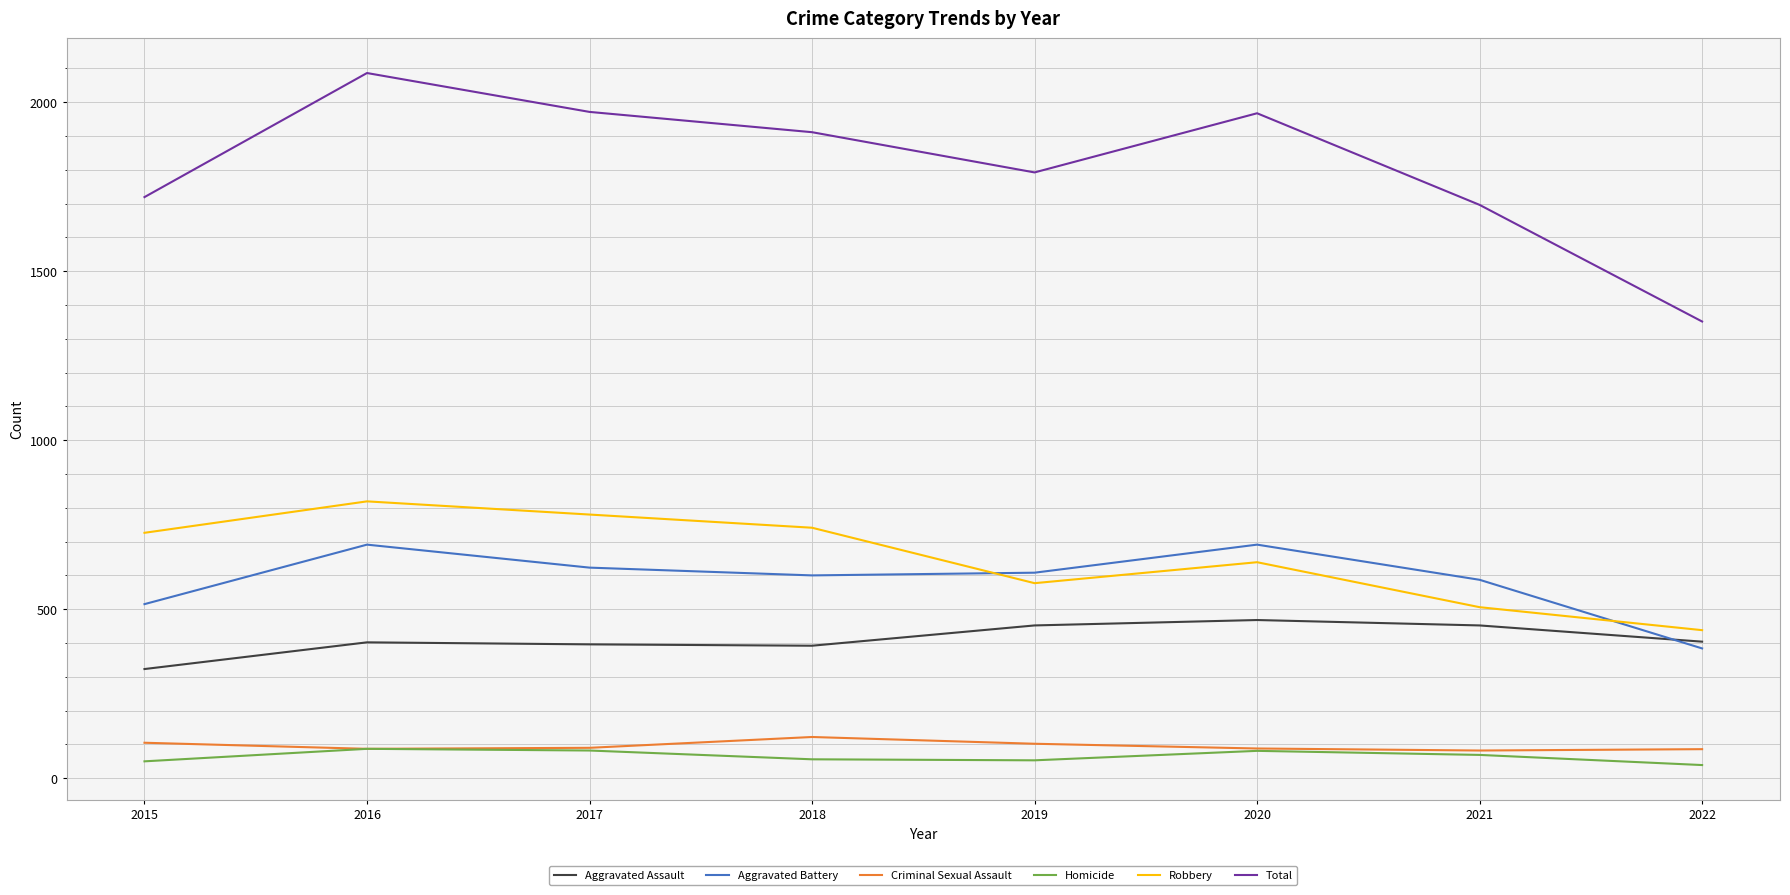

Which category has the lowest value in the Aggravated Assault series?

2015